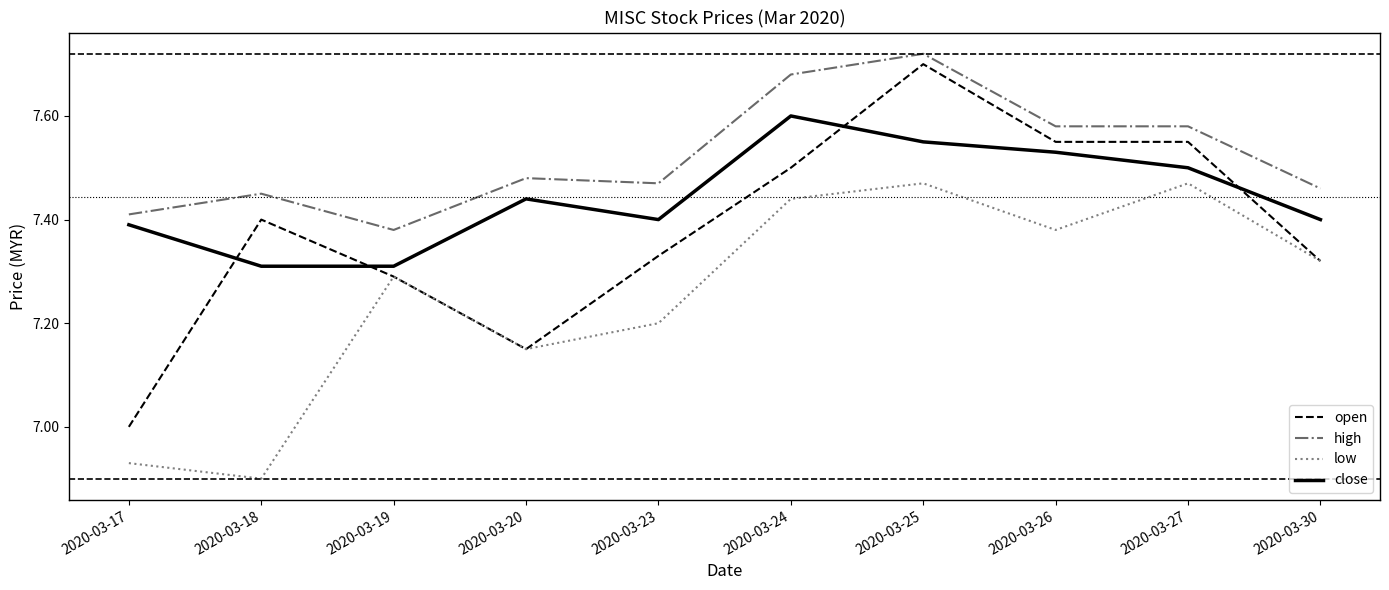

Which series has the widest spread of values?

open